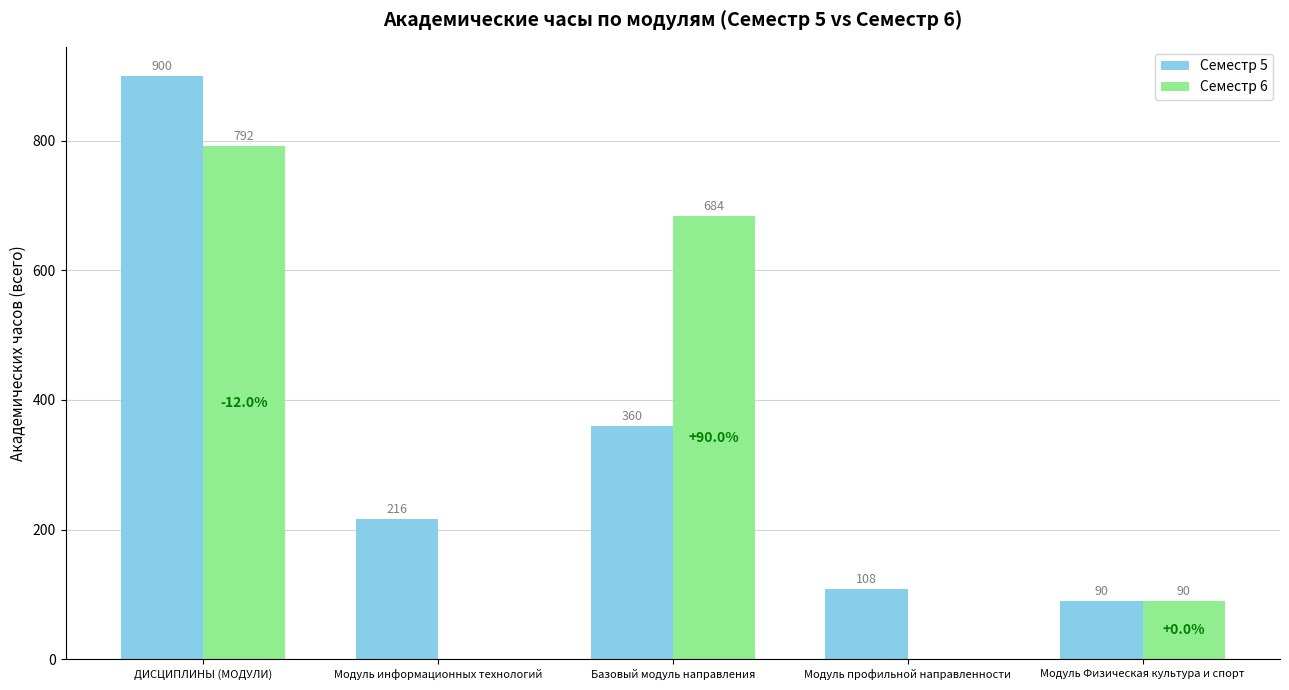

Which series changed the most between ДИСЦИПЛИНЫ (МОДУЛИ) and Модуль Физическая культура и спорт?

Семестр 5